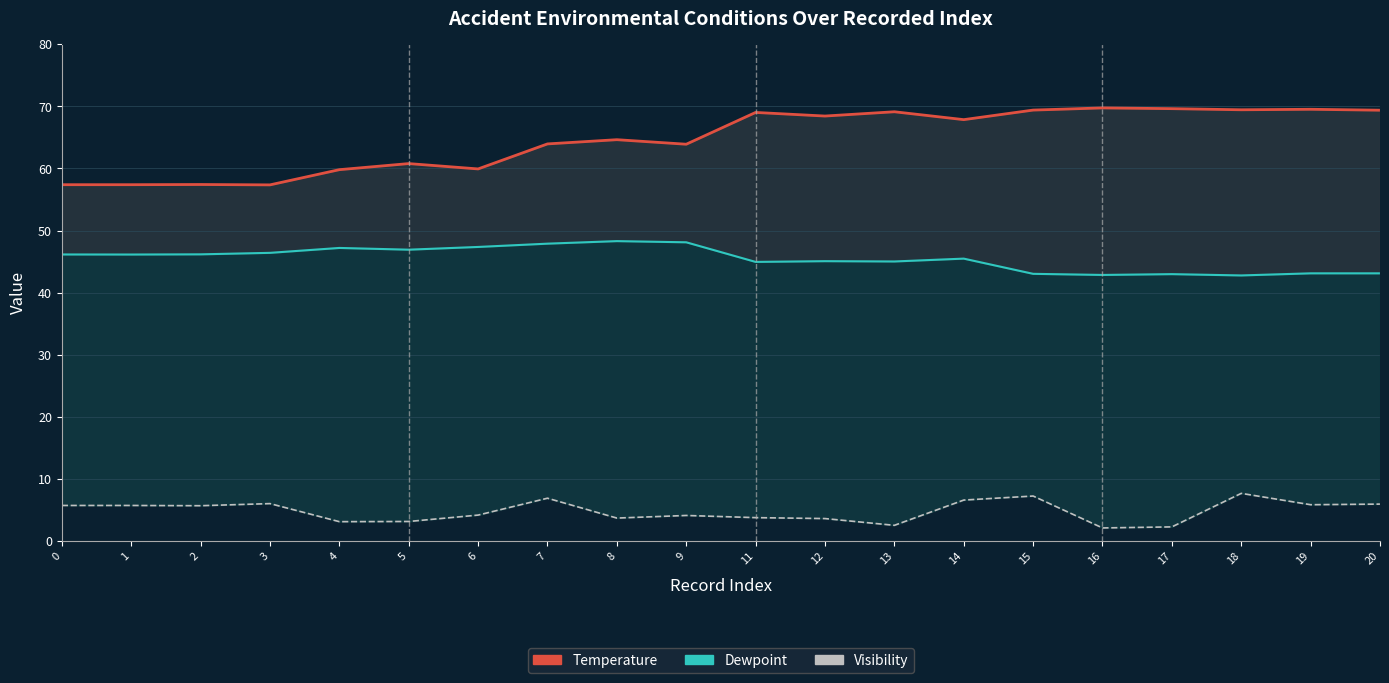

Which series has the largest total across all categories?

Temperature